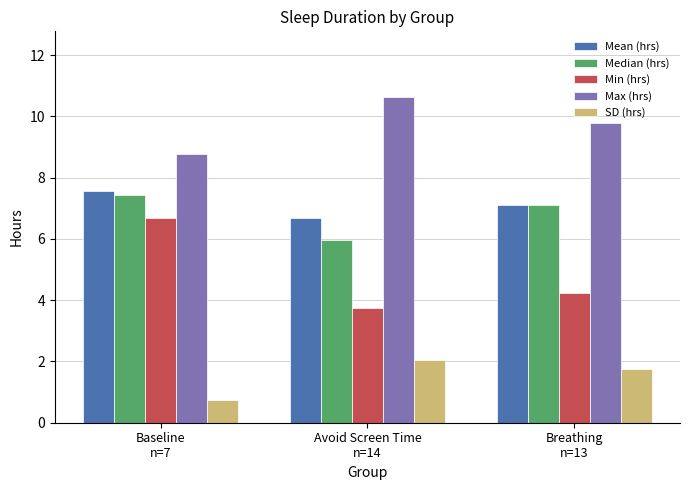

What is the sum of the Median (hrs) values at Avoid Screen Time
n=14 and Breathing
n=13?

13.1